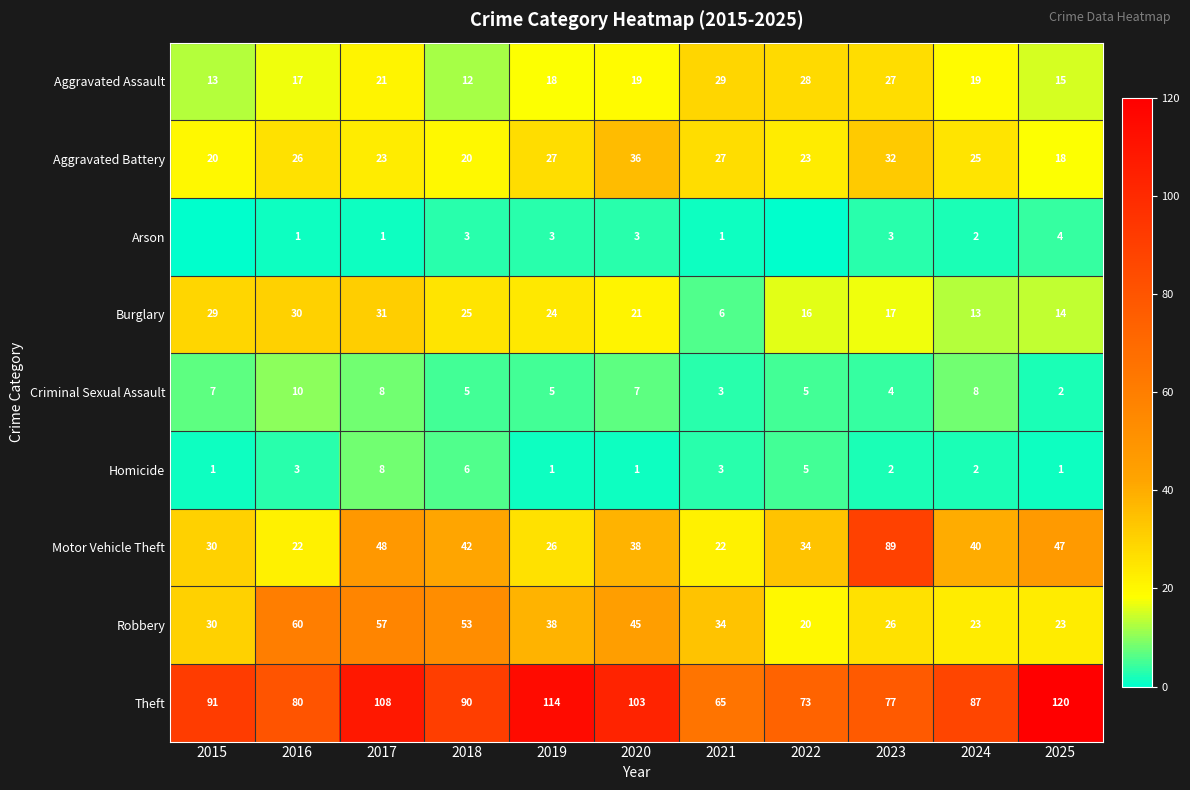

Where is Theft nearest to the value 92?

2015